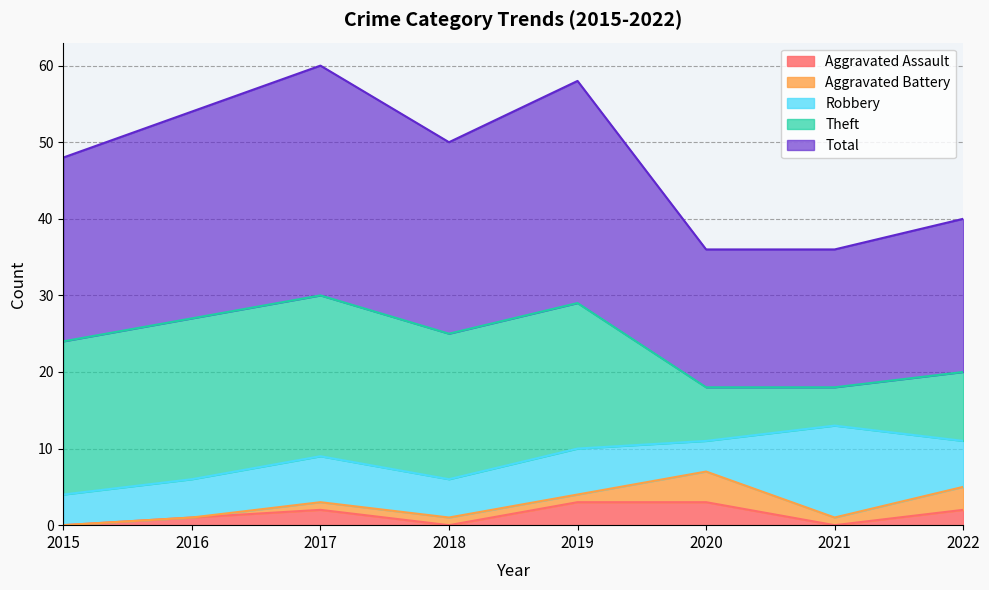

How many series are shown in this chart?

5